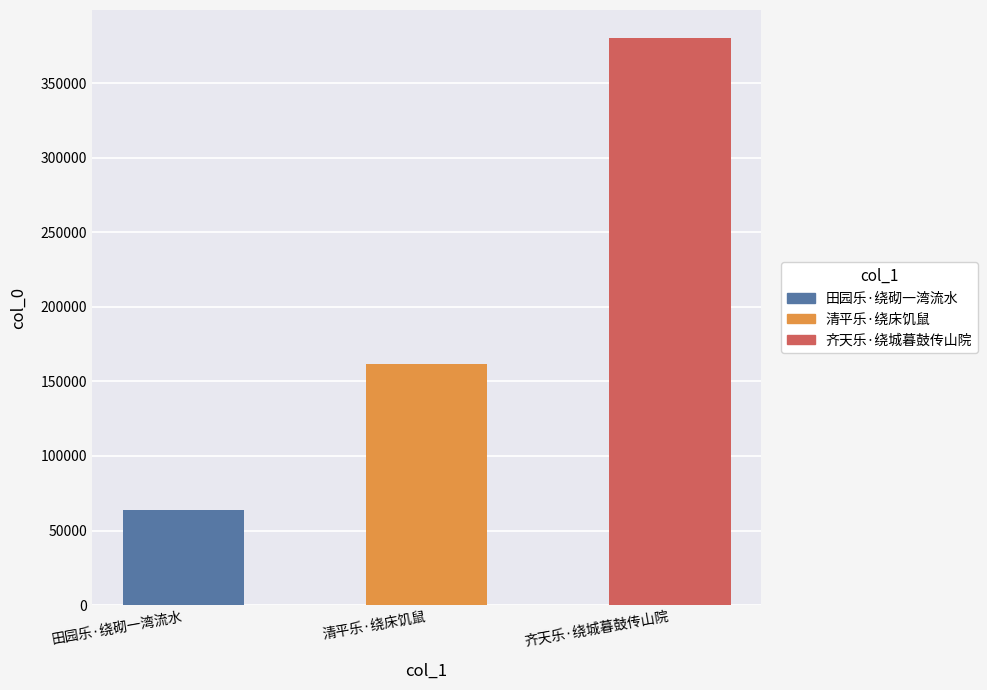

Is it true that the value at 田园乐·绕砌一湾流水 is 64022?

True